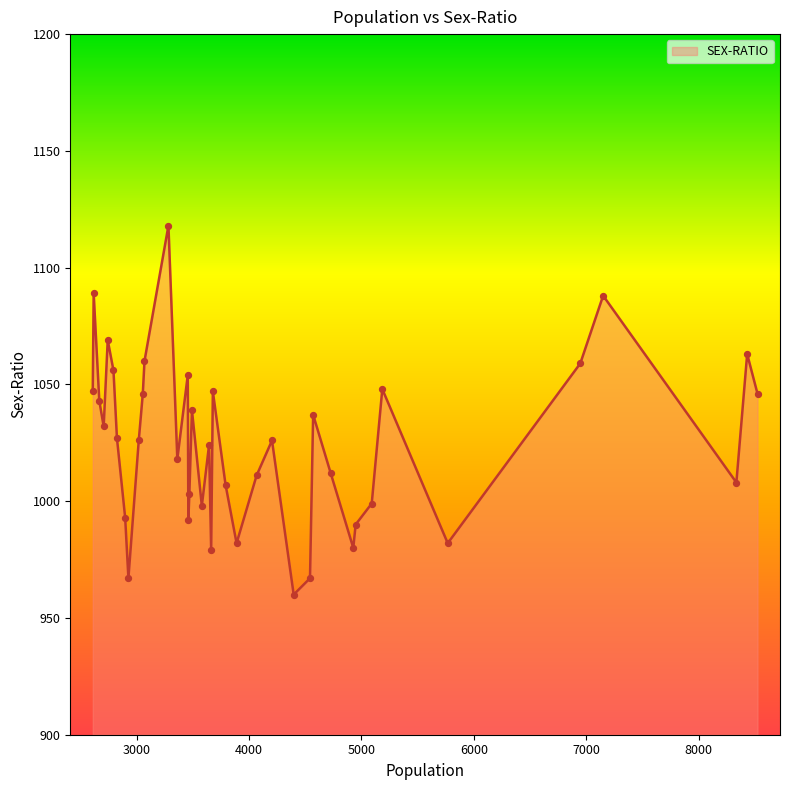

What is the minimum value shown in the chart?

960